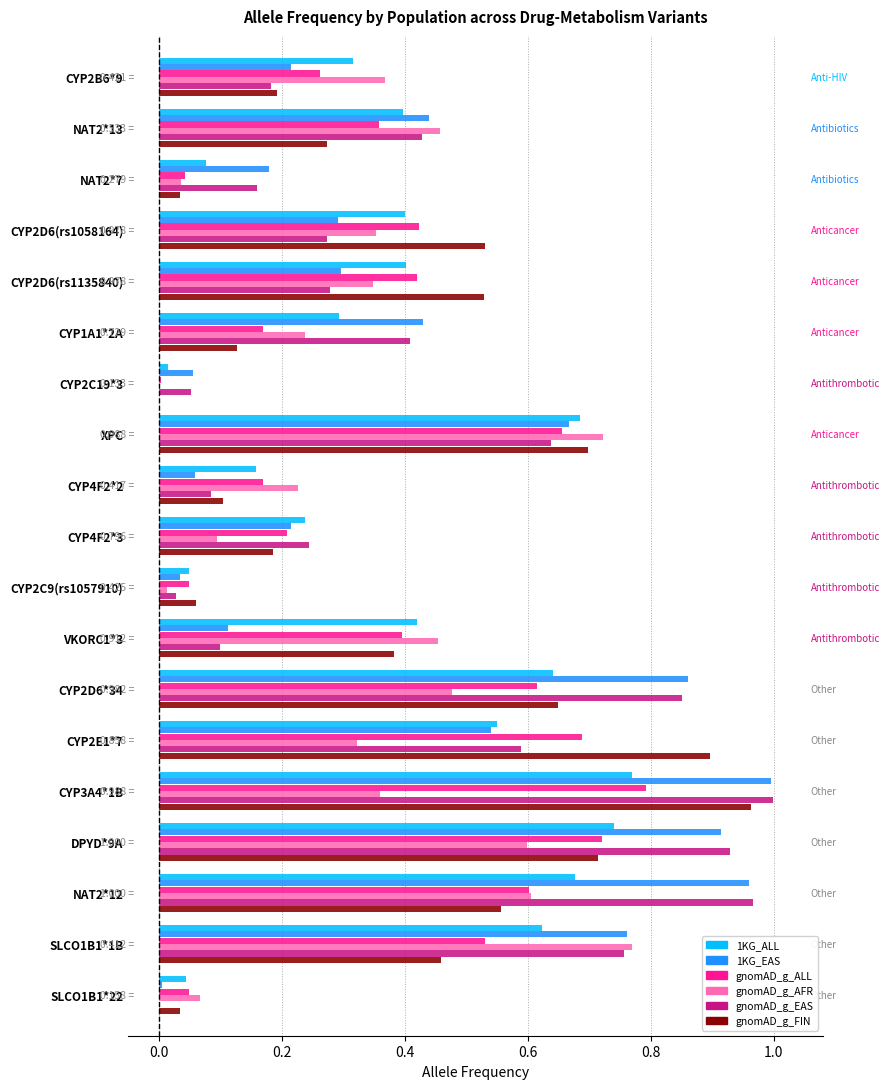

At which category is the sum across all series the highest?

CYP3A4*1B